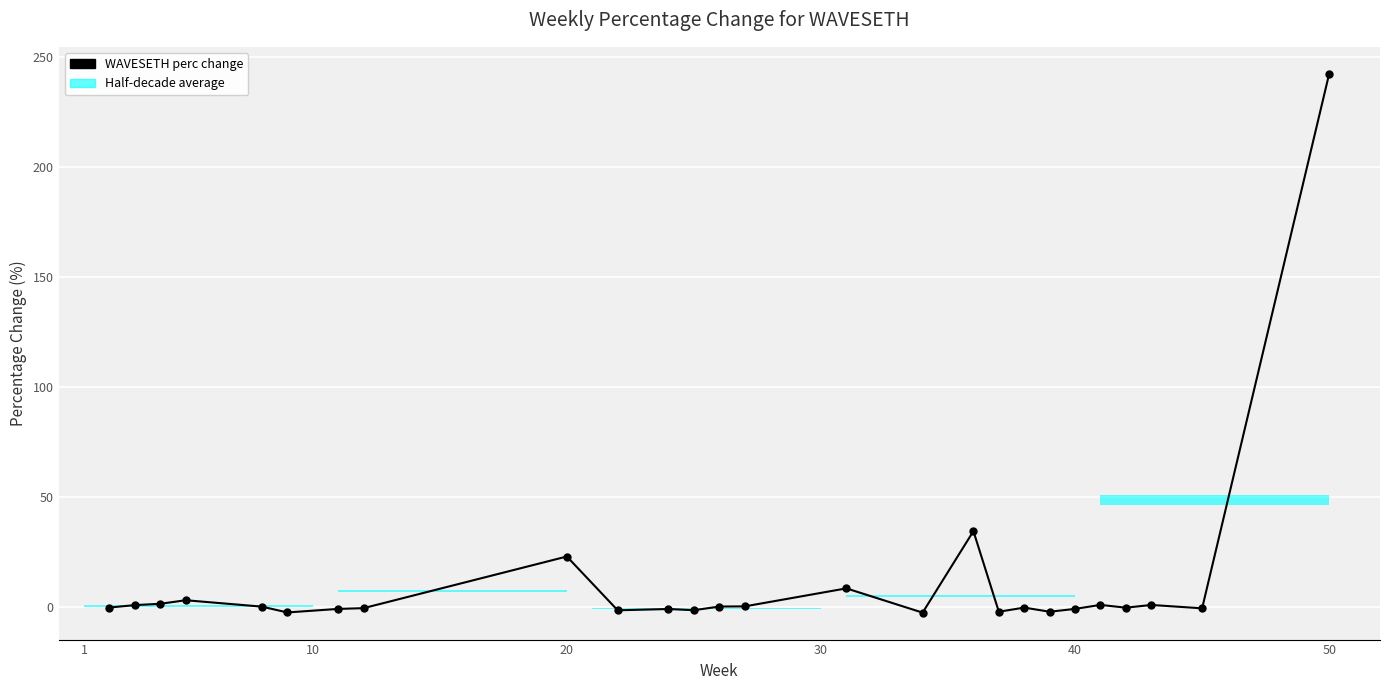

Reading left to right, extract all data points from this chart.

-0.3	0.8	1.4	3.0	0.1	-2.5	-0.9	-0.6	22.9	-1.6	-1.0	-1.5	0.1	0.2	8.4	-2.6	34.4	-2.2	-0.3	-2.2	-0.9	0.9	-0.4	0.9	-0.7	242.2